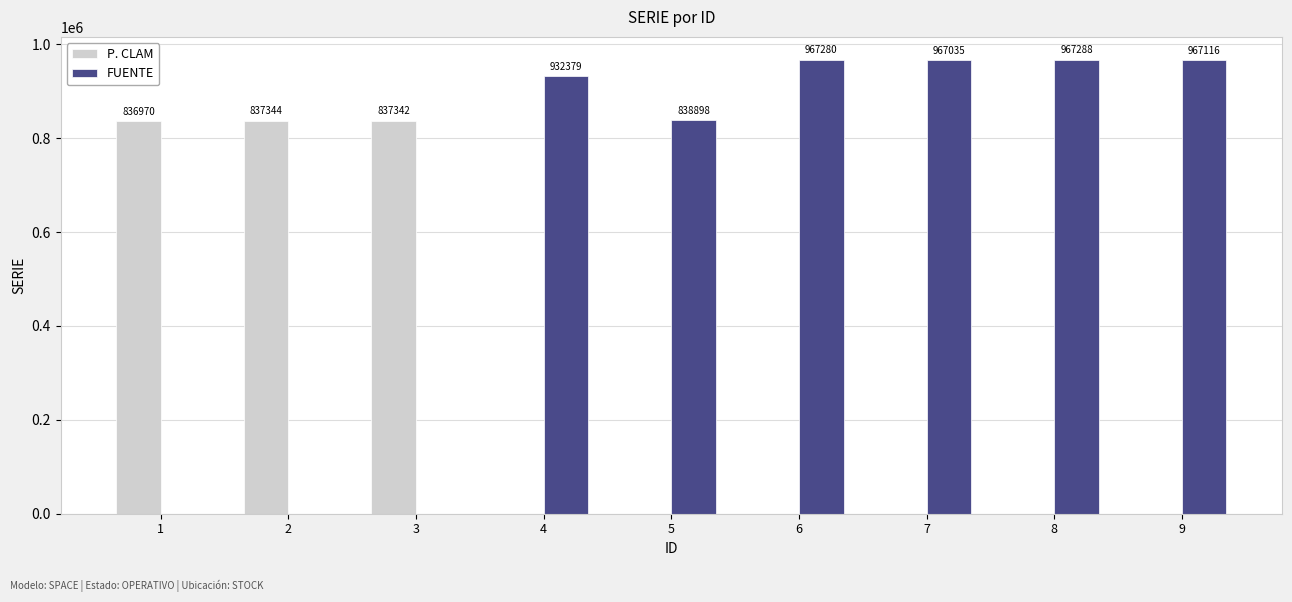

The value of P. CLAM at 8 is -332539. True or false?

False